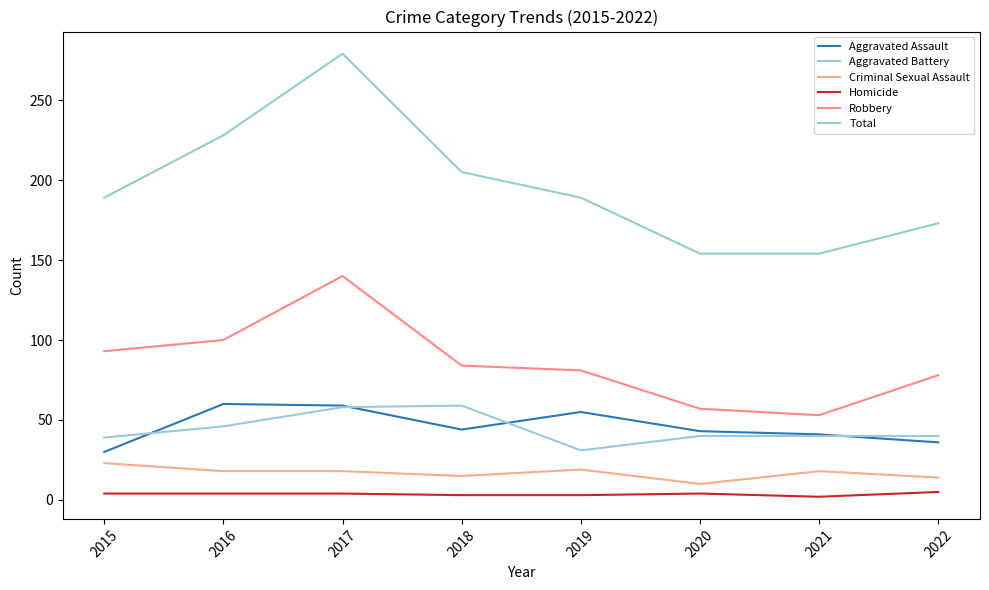

Which series changed the most between 2016 and 2017?

Total